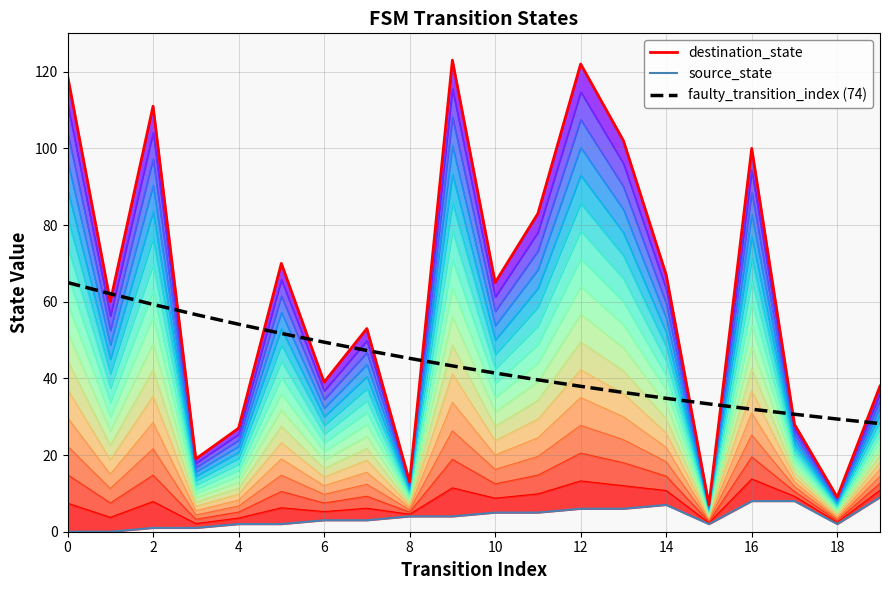

True or false: faulty_transition_index (74) has a value of 49.4 at 6.

True